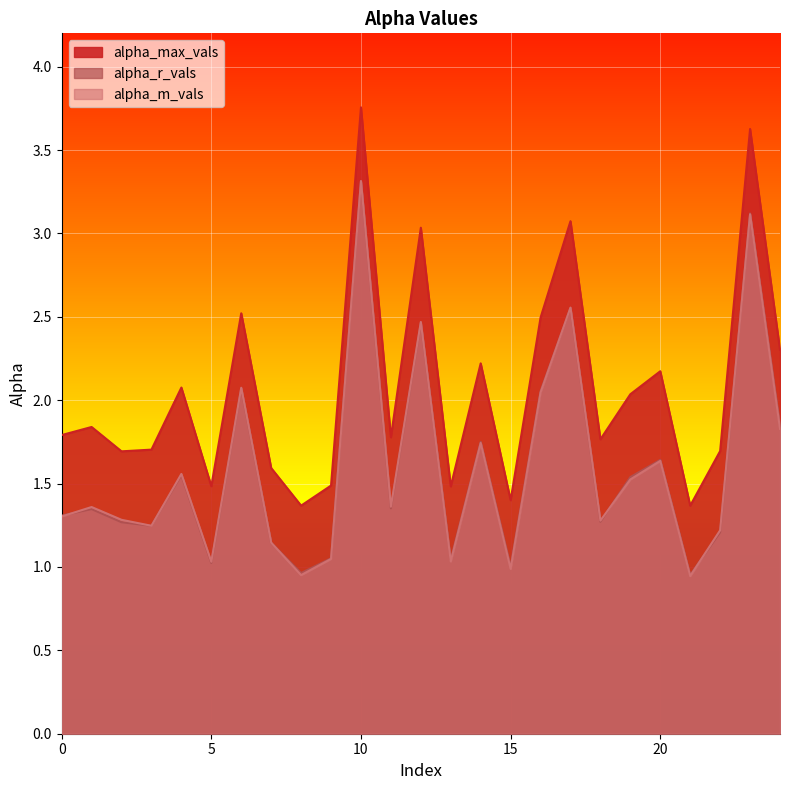

What is the value of the alpha_max_vals point at the 15th from the left?

2.2